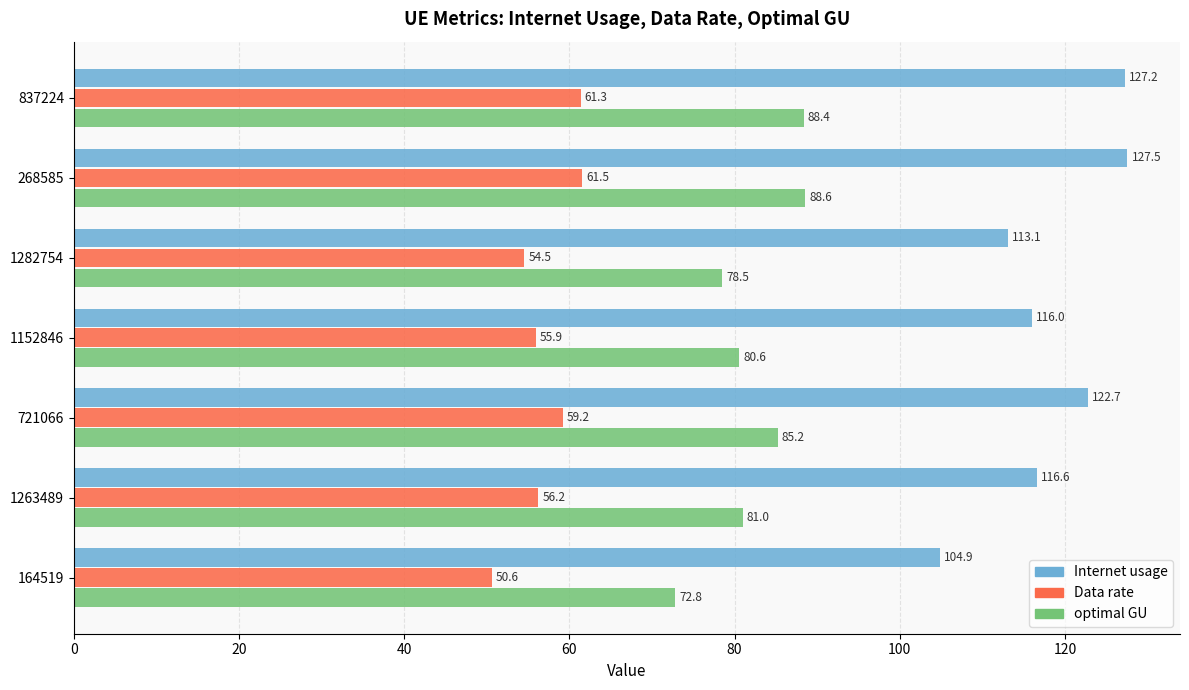

What are all the series names shown in the legend?

Internet usage, Data rate, optimal GU